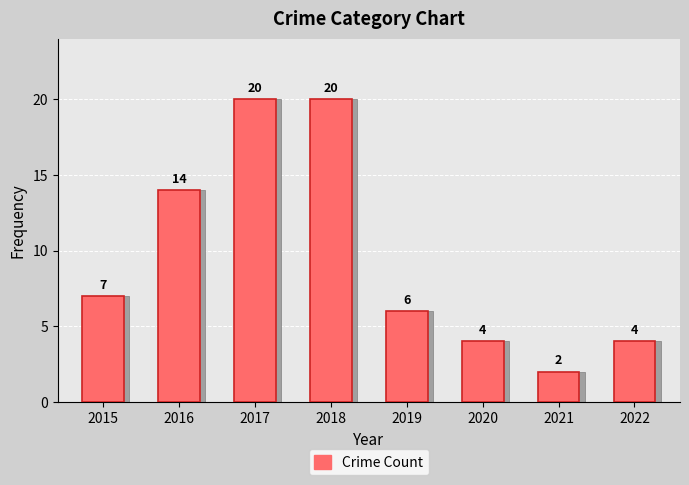

Are the bars grouped side by side (vs. stacked)?

No